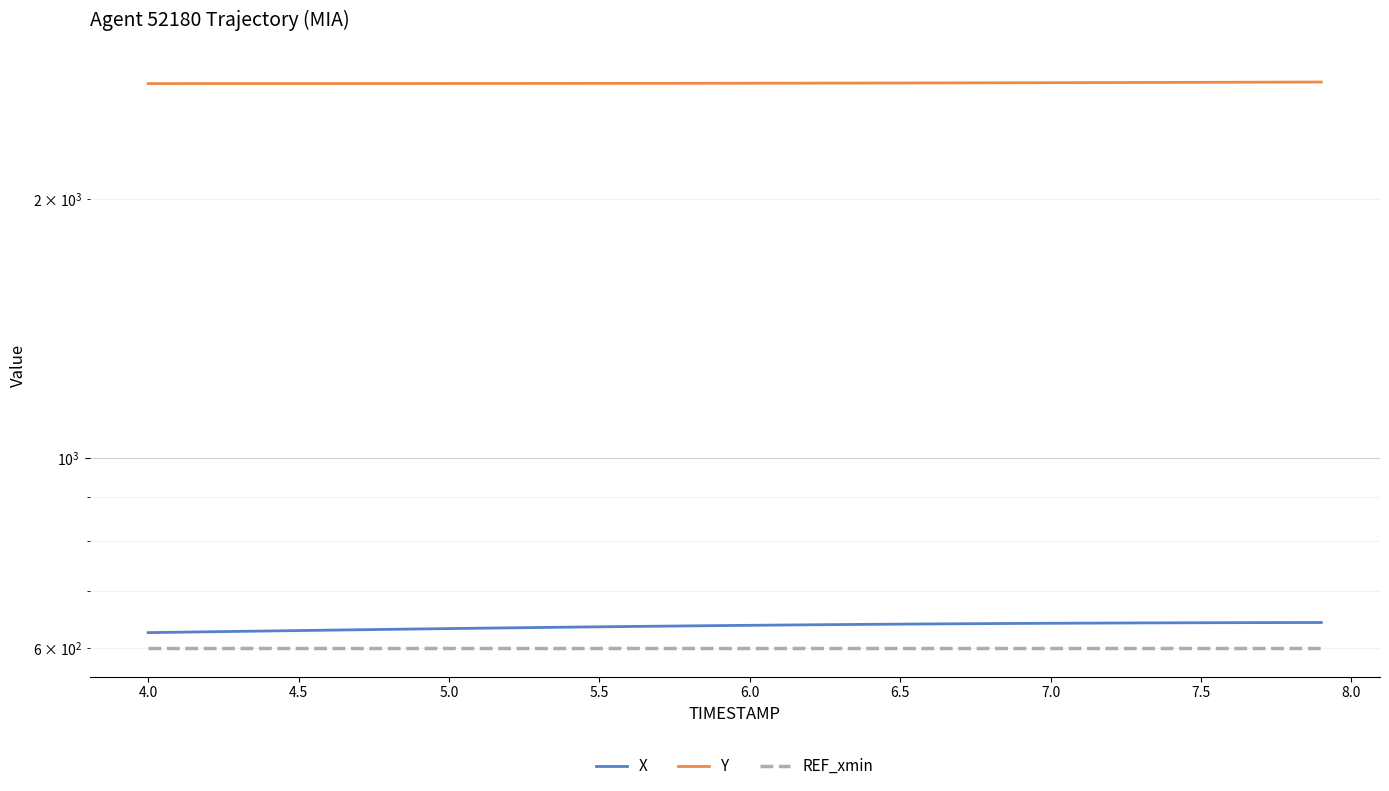

What position from the left is 7.5?

36